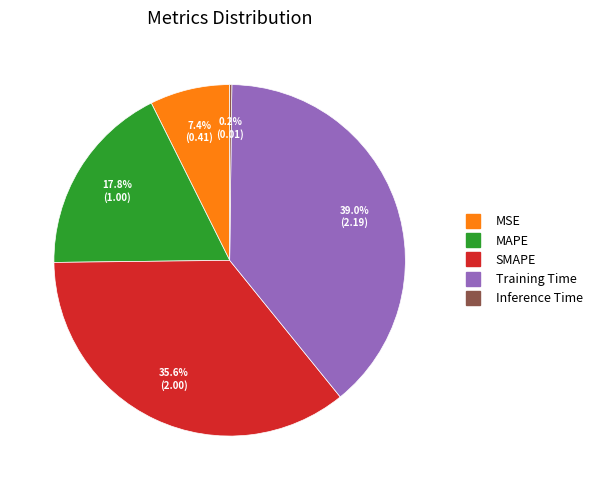

What portion of the pie excludes MAPE?

82.2%